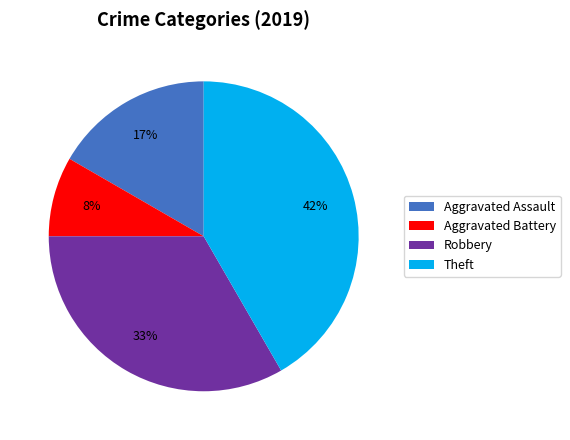

Is Aggravated Assault the majority of the pie?

No